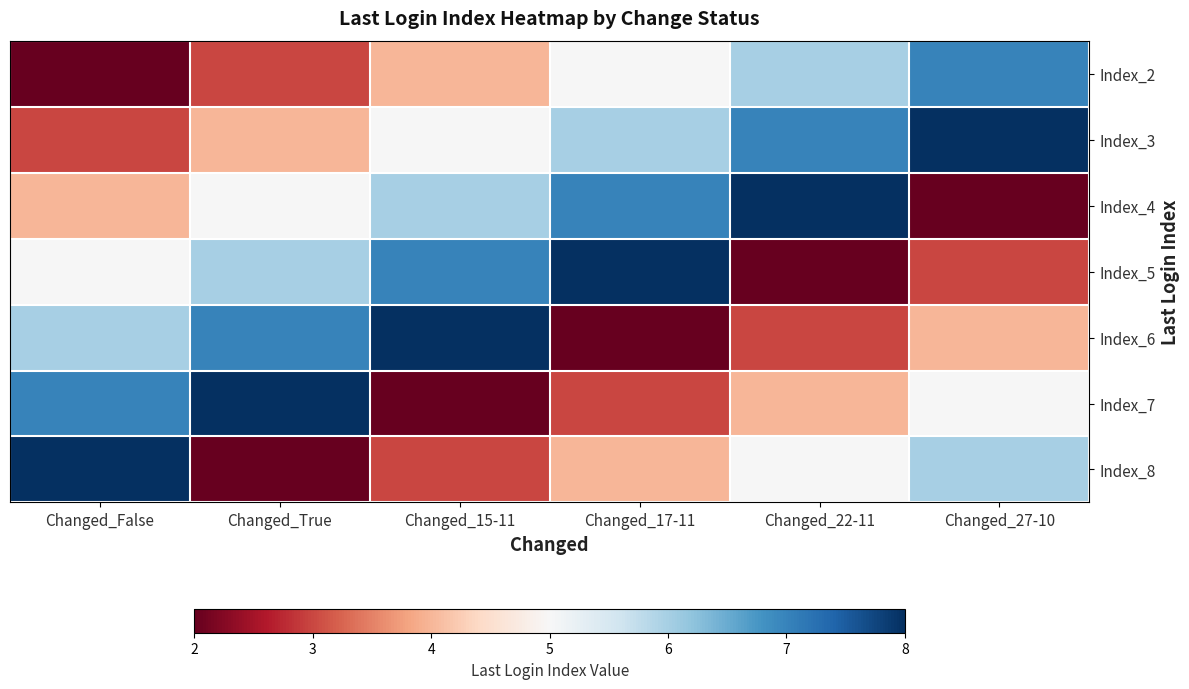

At which category is the sum across all series the highest?

Changed_False